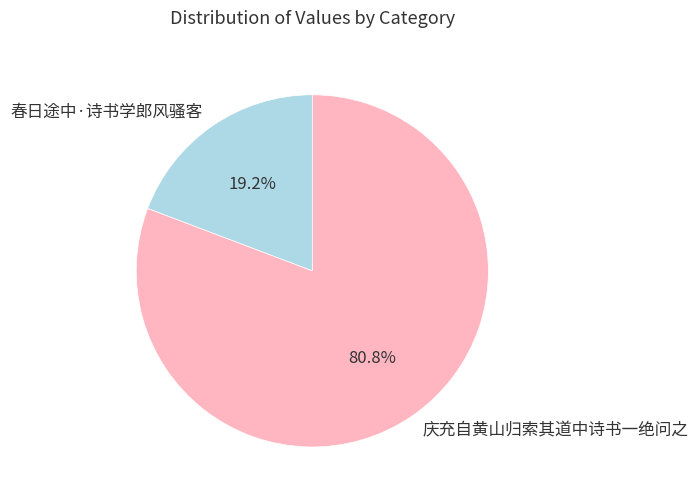

To the nearest percent, what is the average slice percentage?

50%